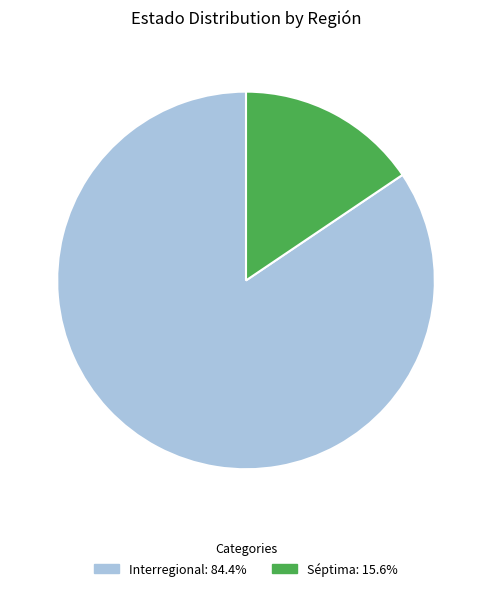

Between Séptima and Interregional, which is larger?

Interregional